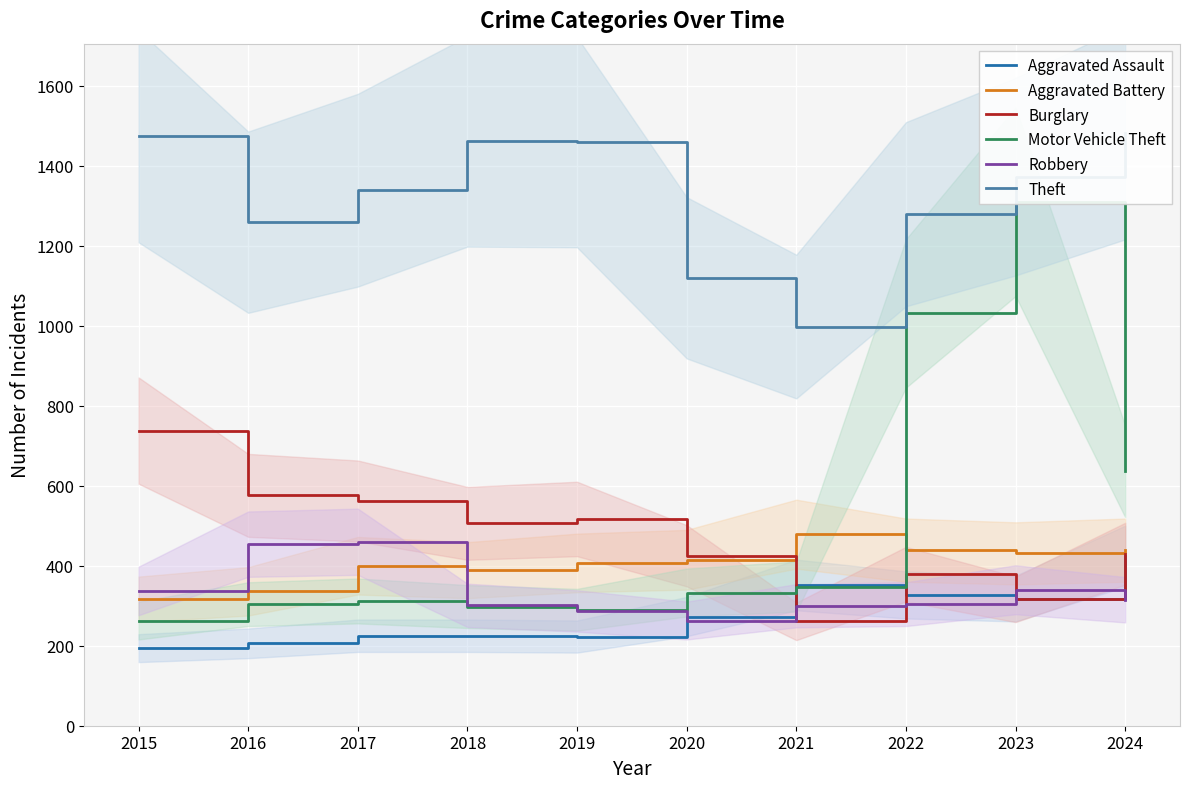

True or false: Aggravated Assault and Motor Vehicle Theft cross at least once.

True